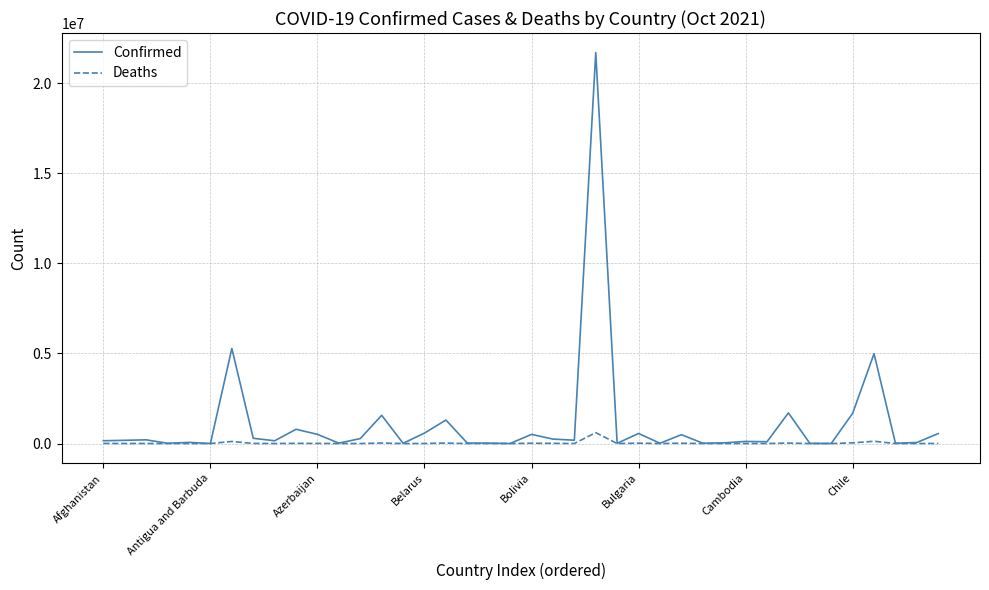

What is the difference between the maximum and second lowest values in the Confirmed series?

21693347